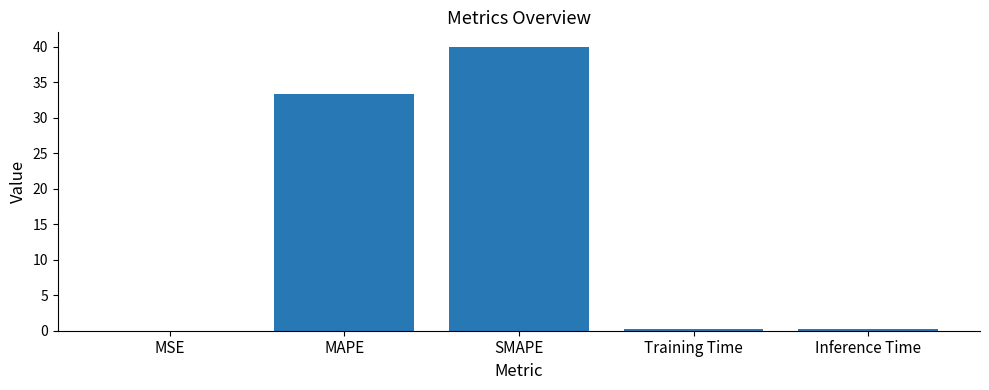

Are the bars horizontal?

No